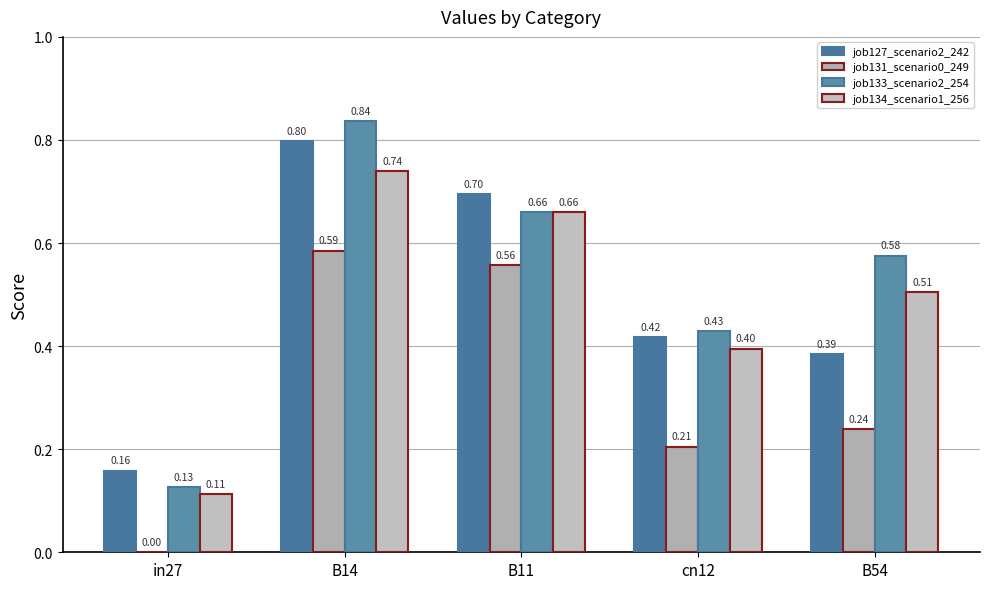

Are the bars grouped side by side (vs. stacked)?

Yes